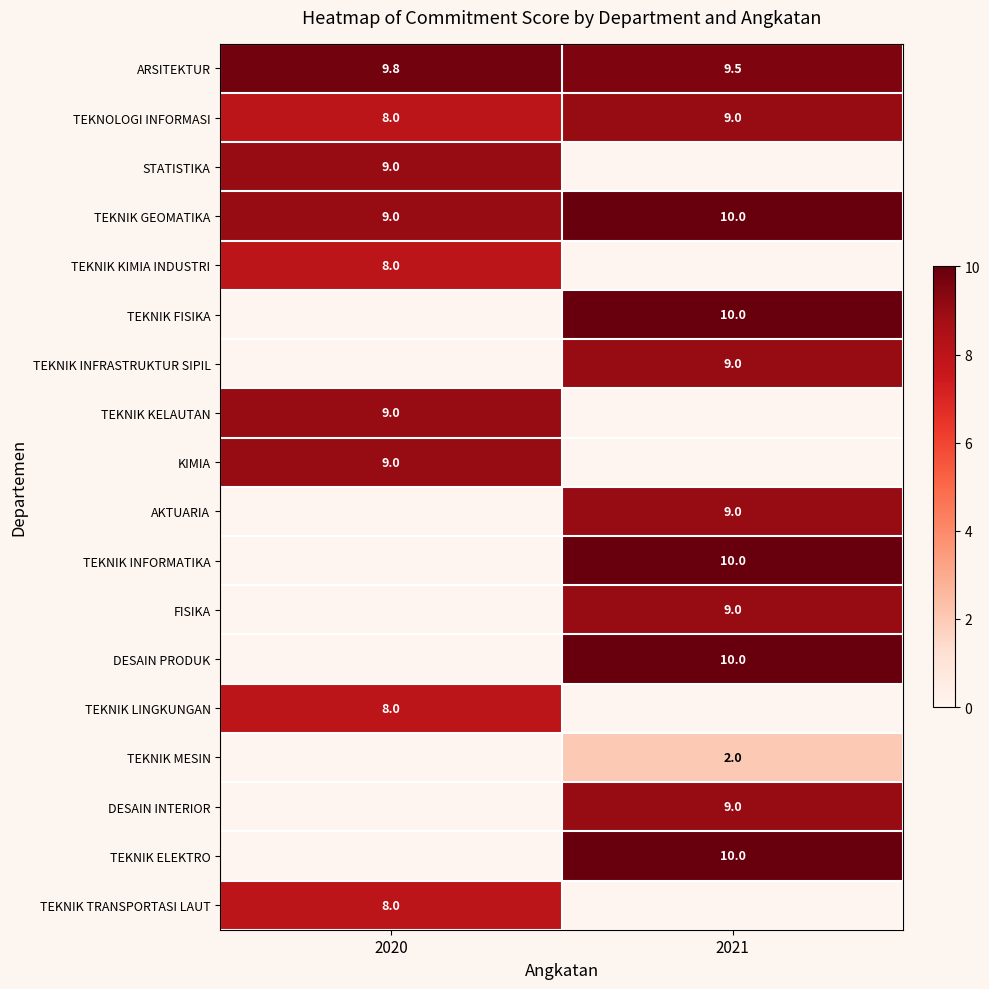

Rank the categories by ARSITEKTUR value from highest to lowest.

2020, 2021